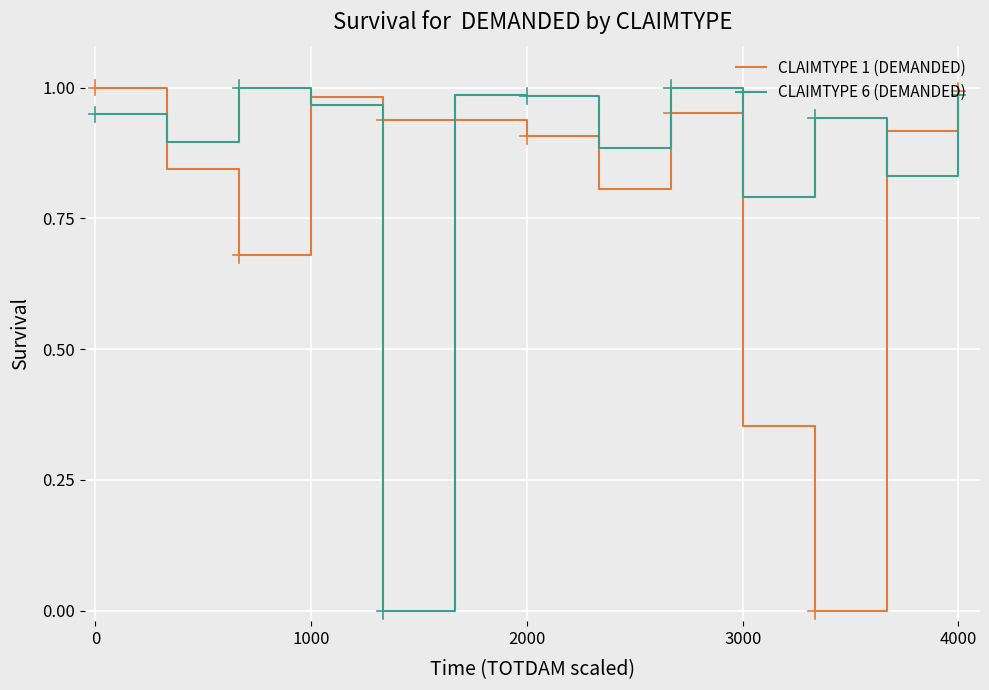

How many interior local valleys does the CLAIMTYPE 6 (DEMANDED) series have?

5